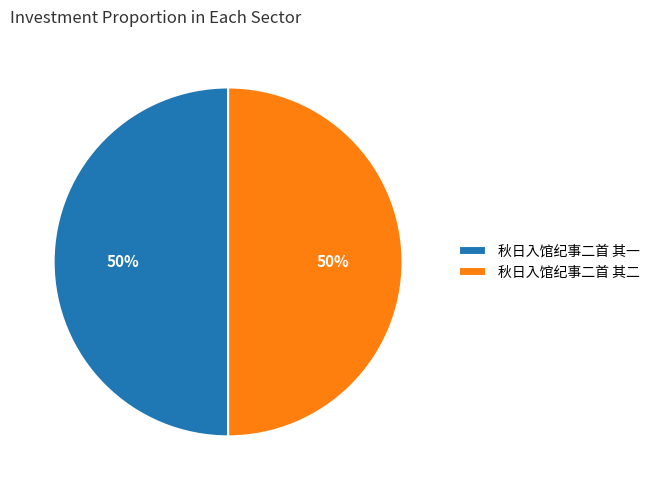

To the nearest percent, what portion does 秋日入馆纪事二首 其一 represent?

50%